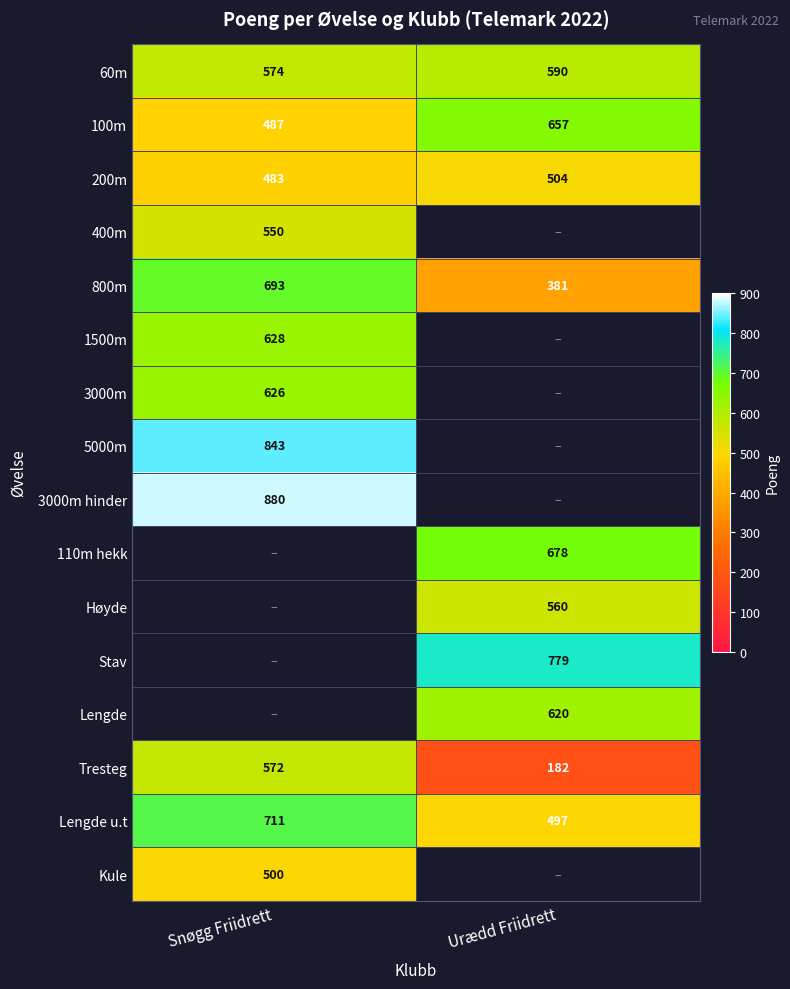

What is the spread (max minus min) of values at Snøgg Friidrett?

397.0